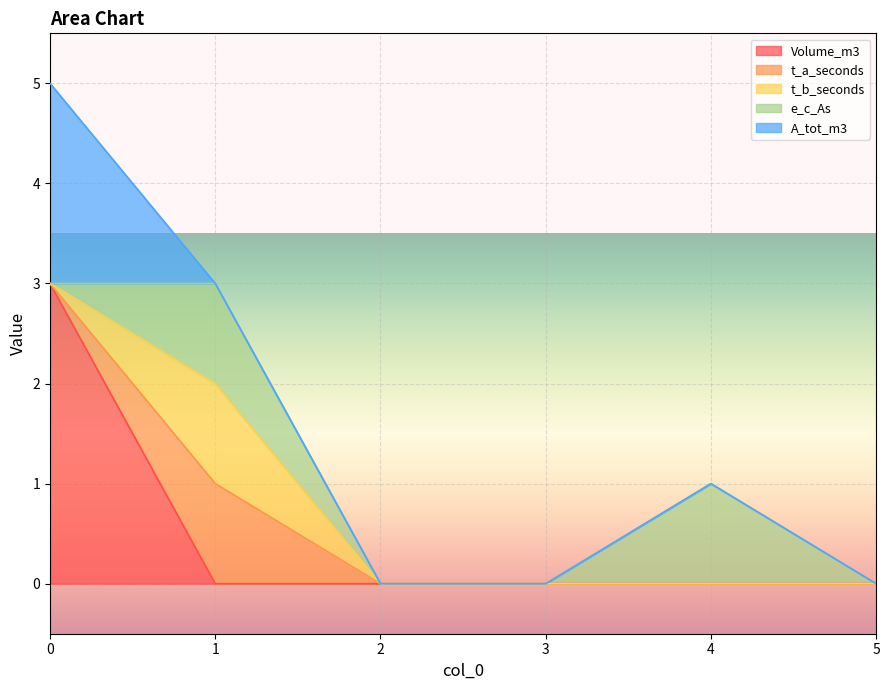

How many times do e_c_As and Volume_m3 cross each other?

1